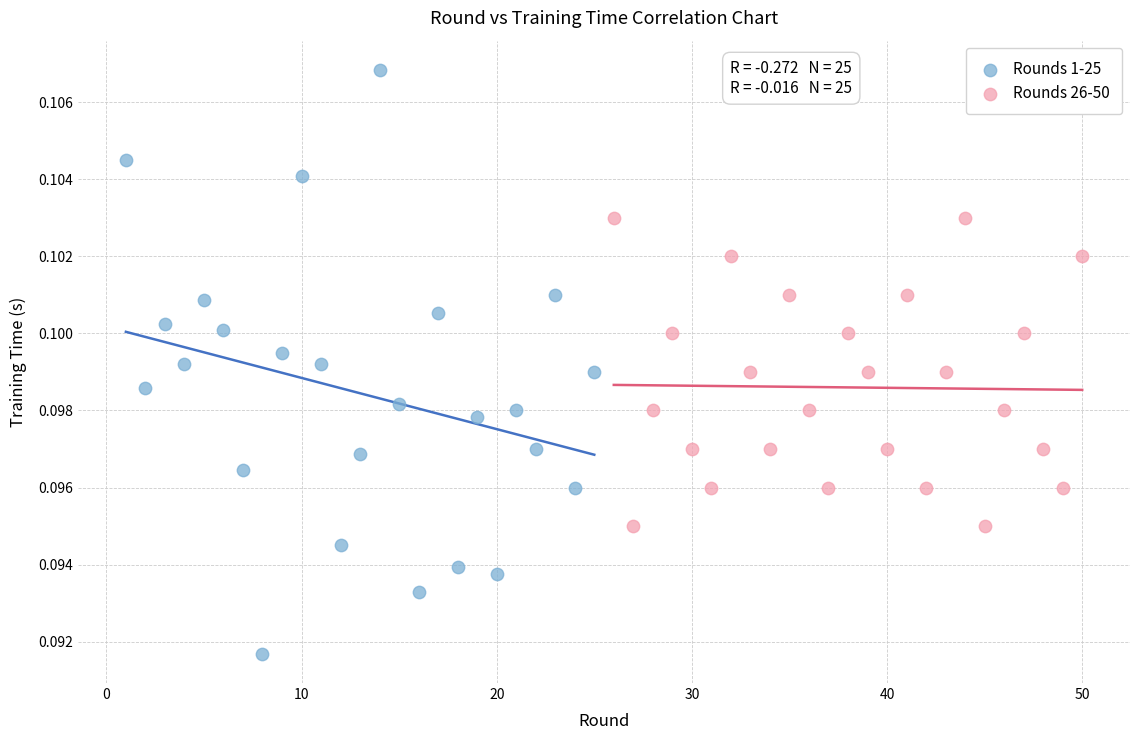

Which series has the widest spread of Y values?

Rounds 1-25